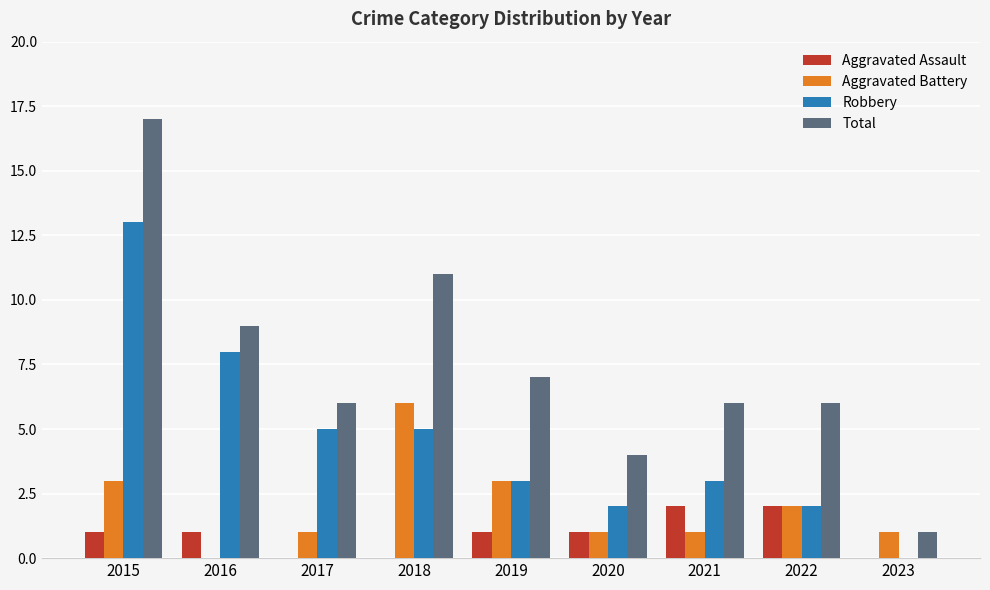

What is the total value across all series at 2017?

12